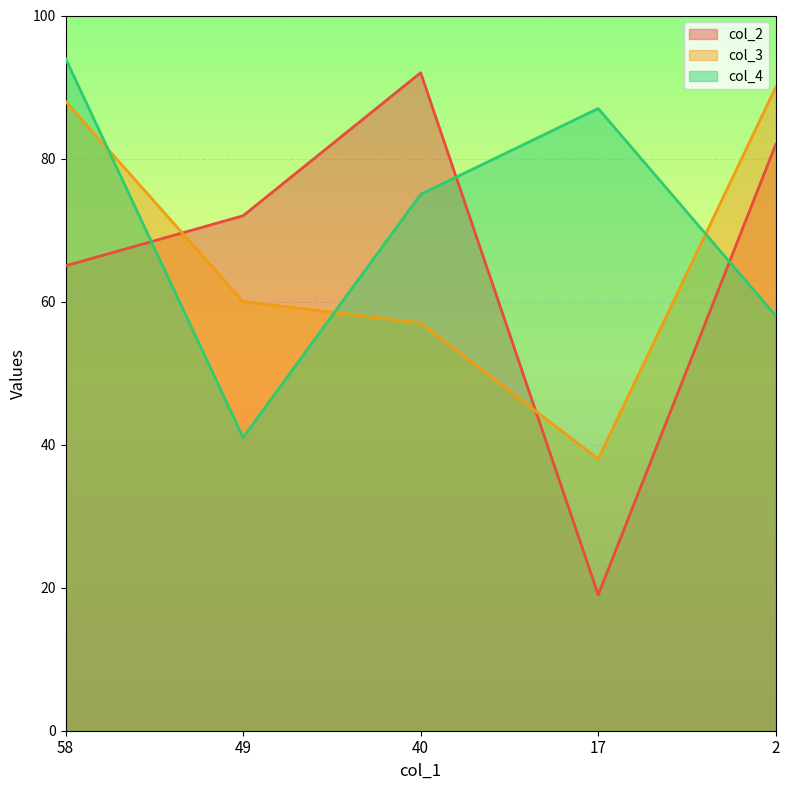

Which series has the largest total across all categories?

col_4